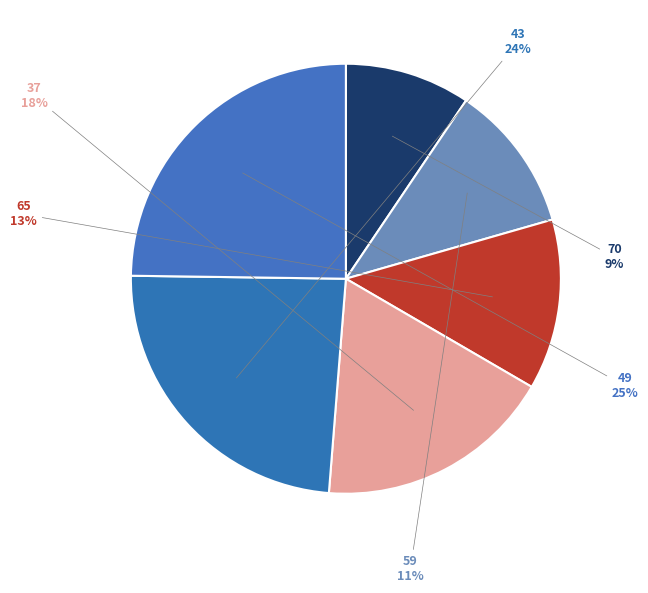

Between 65 and 70, which is larger?

65